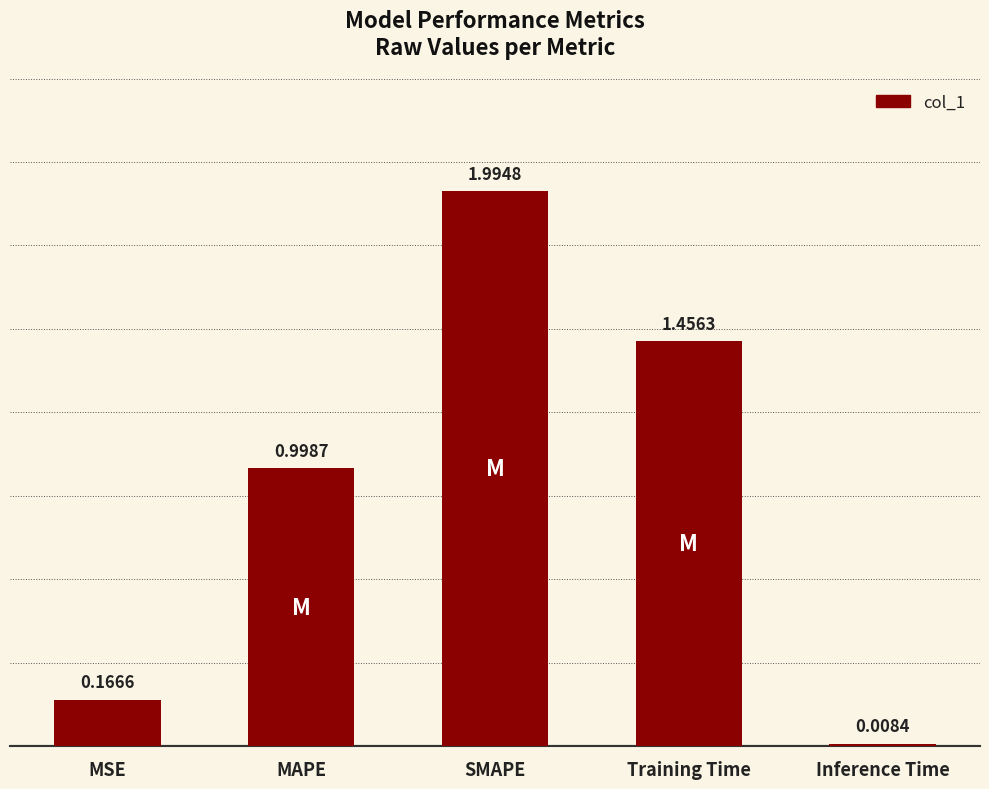

Rank the categories by value from lowest to highest.

Inference Time, MSE, MAPE, Training Time, SMAPE